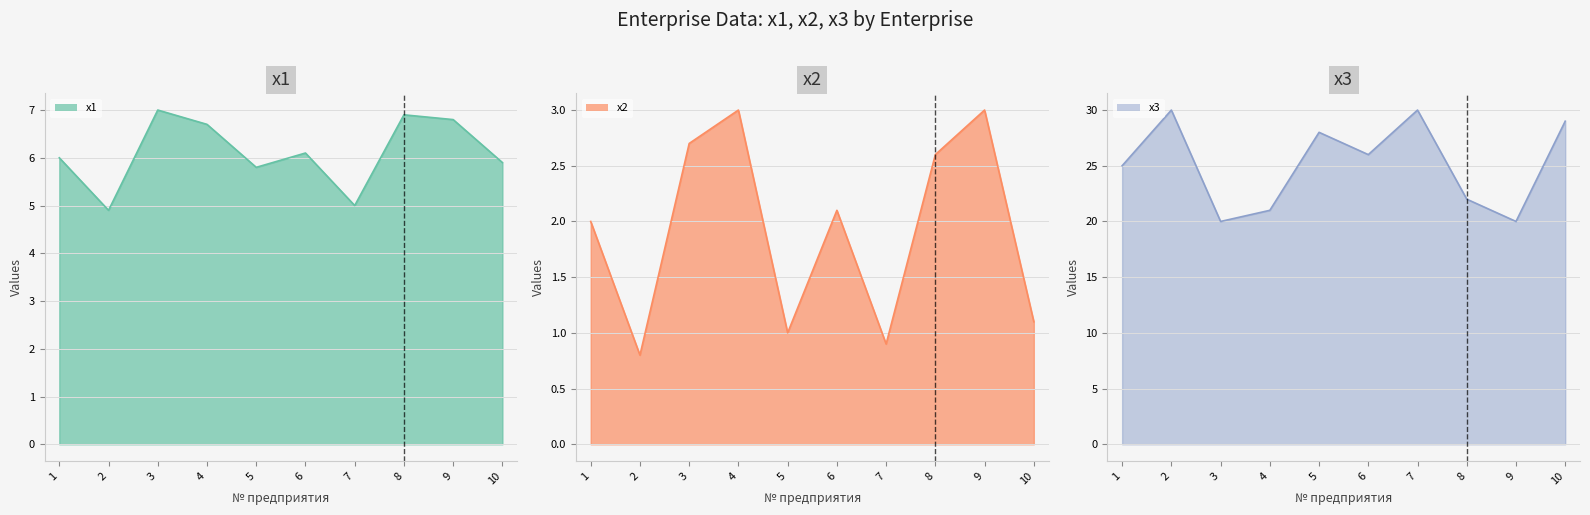

What is the sum of all x1 line values?

61.1